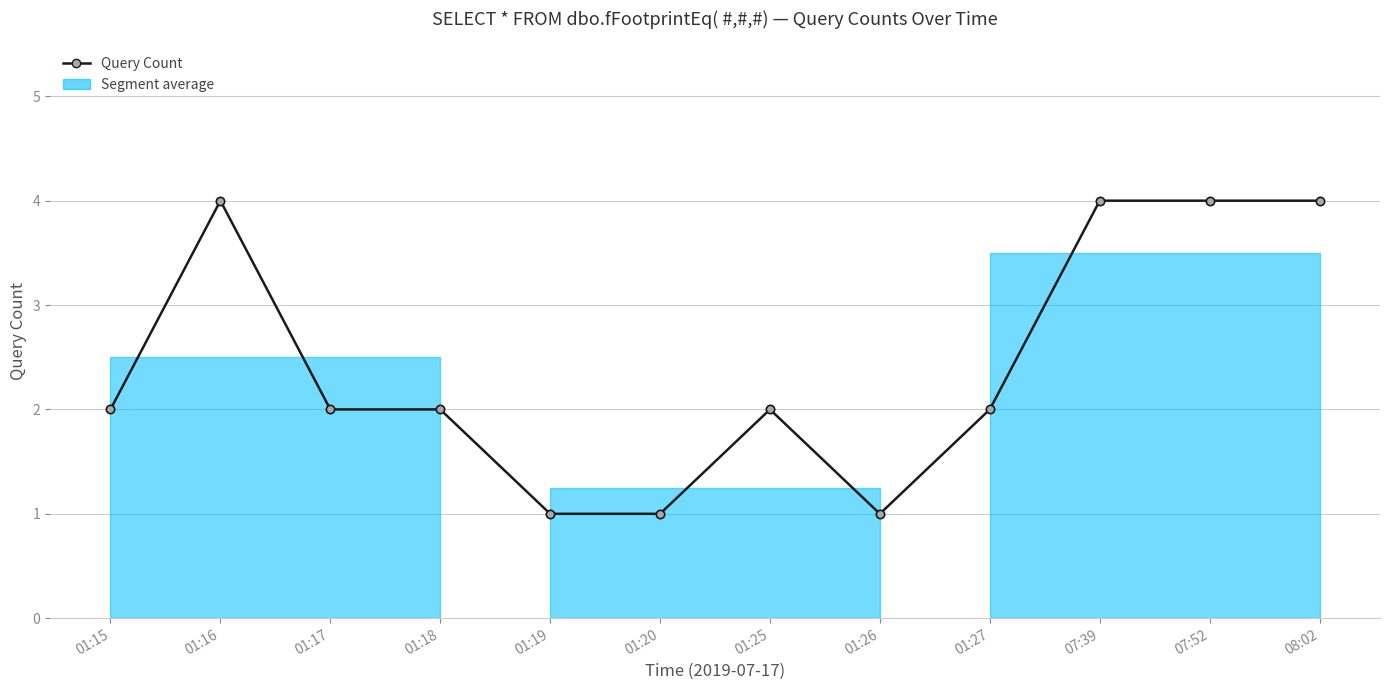

The value at 01:18 is 3. True or false?

False